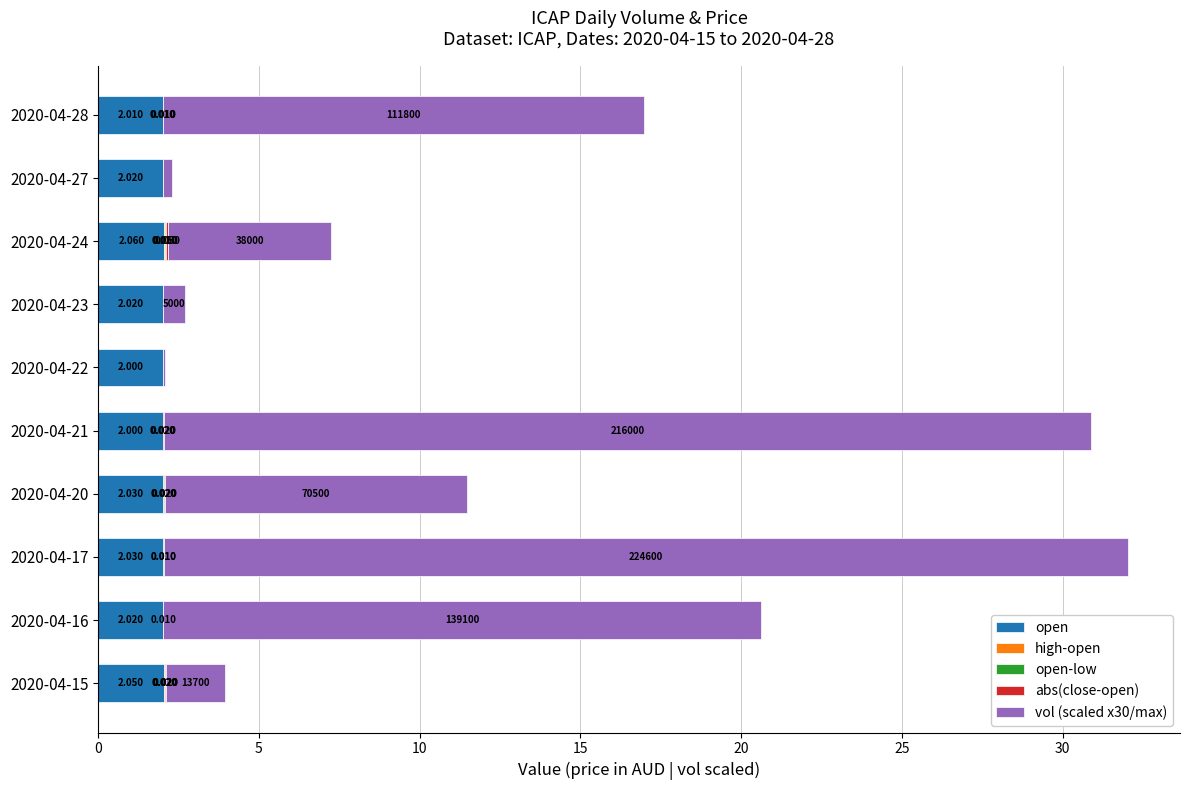

How many distinct data groups are displayed?

5